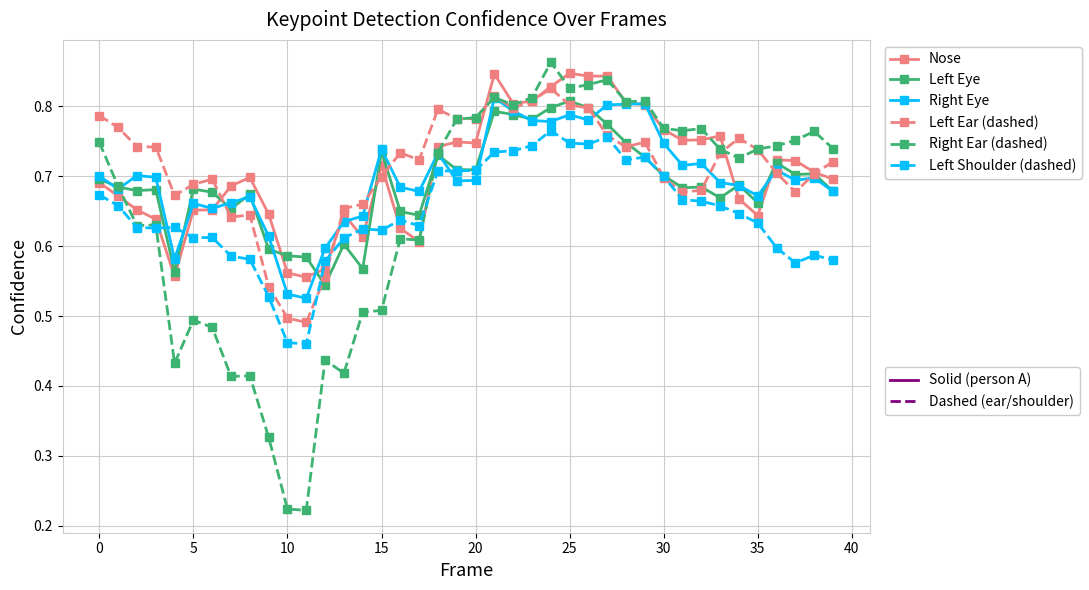

Which category has the lowest value across all series?

11